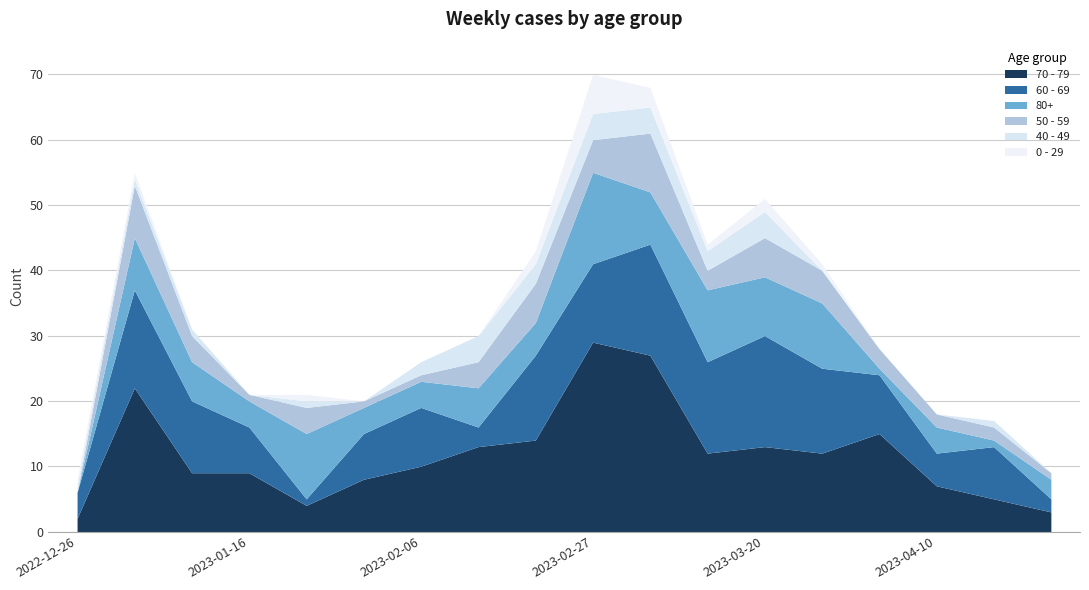

Is it true that 60 - 69 equals 8 at 2023-04-17?

True